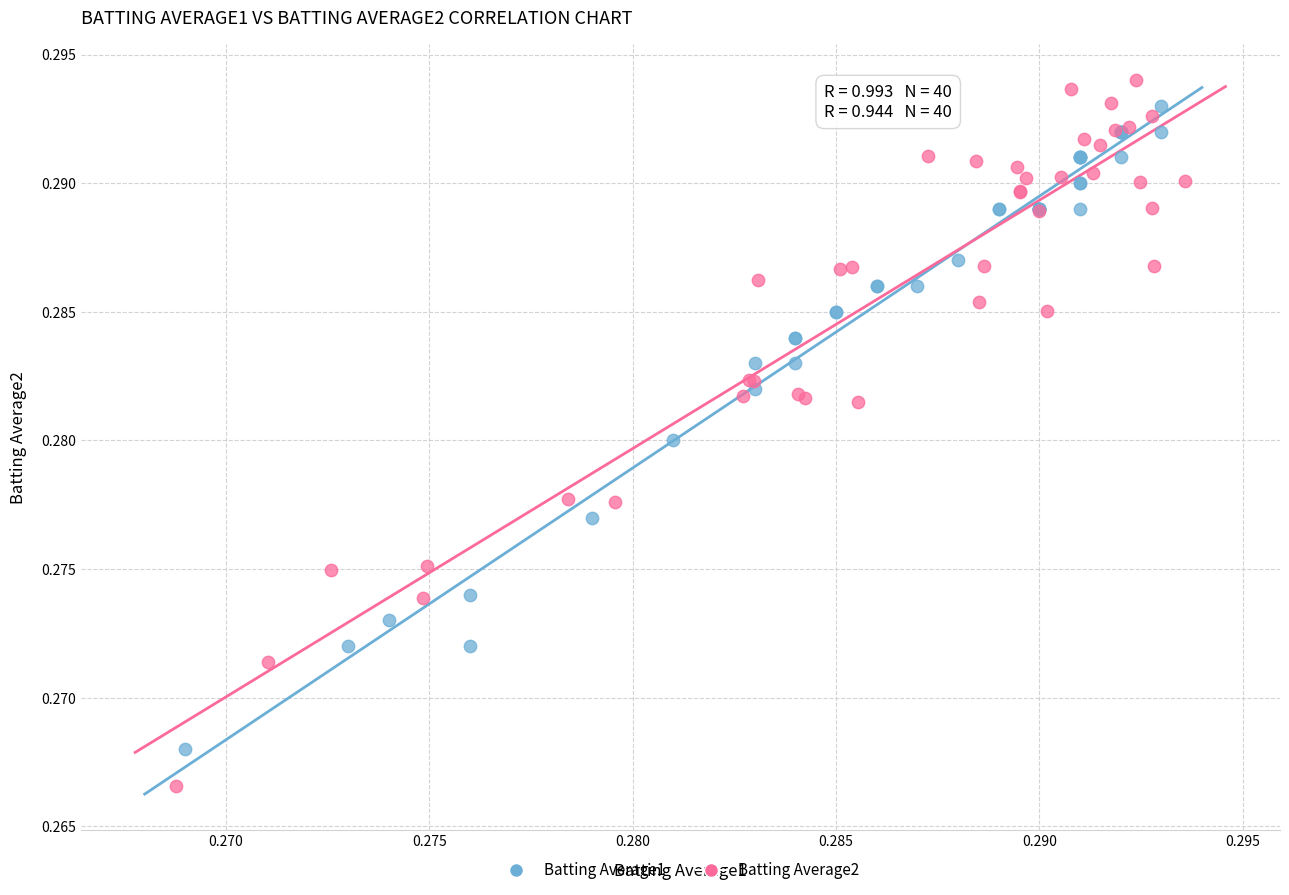

Which series reaches the maximum Y coordinate?

Batting Average2